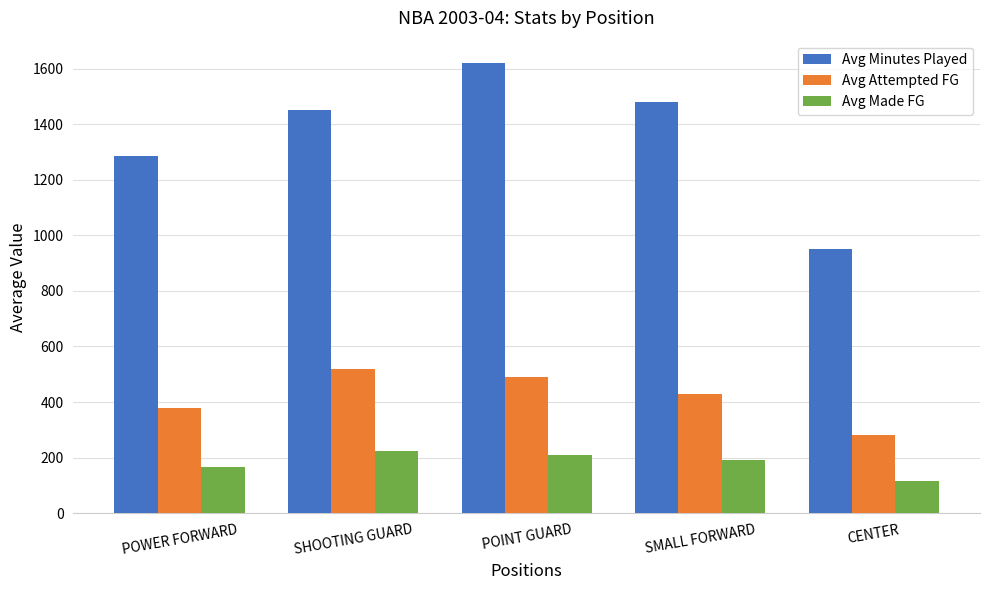

Where is Avg Made FG nearest to the value 170?

POWER FORWARD